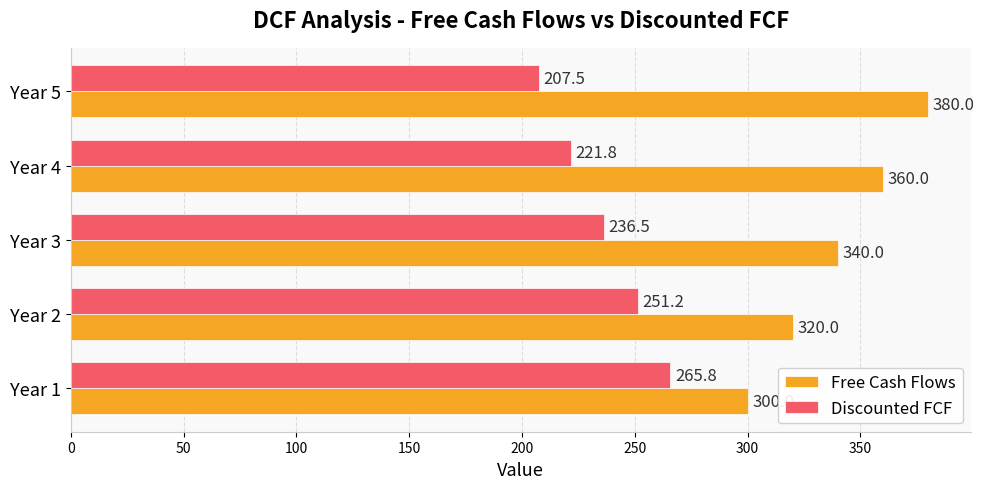

Rank the series by their average value, from lowest to highest.

Discounted FCF, Free Cash Flows